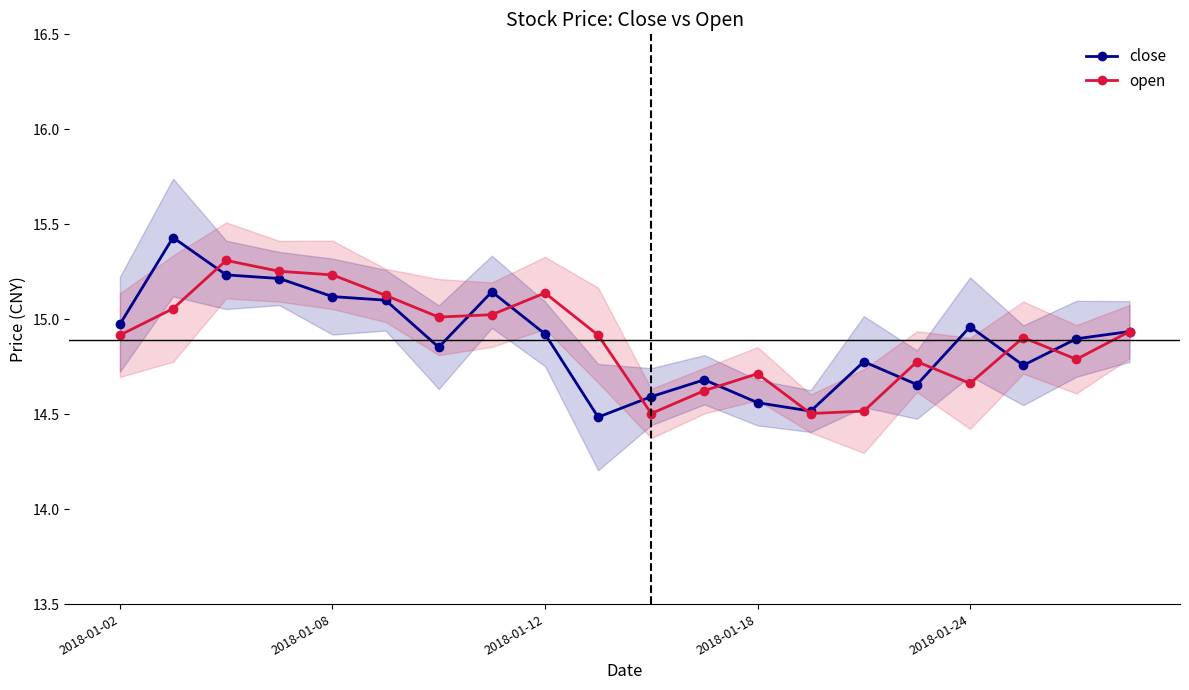

True or false: close has more than 1 interior local peaks.

True